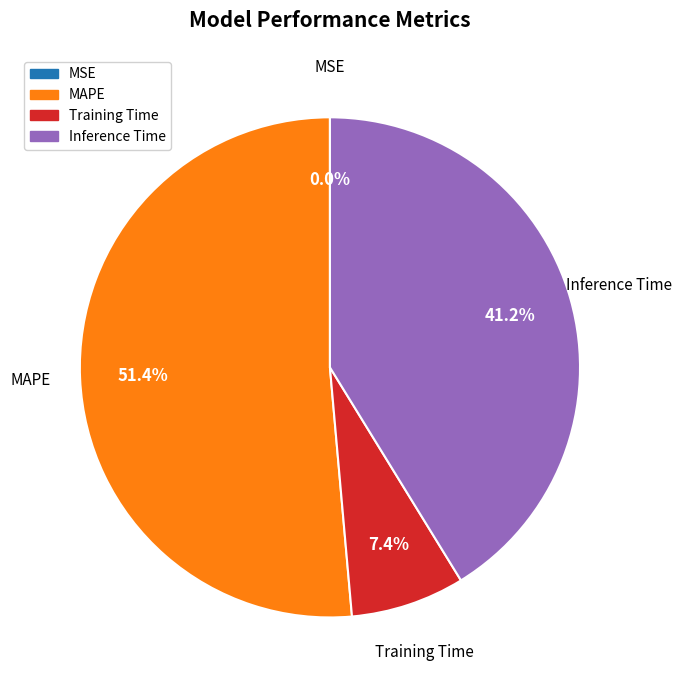

Is there any slice that represents more than half of the pie?

Yes